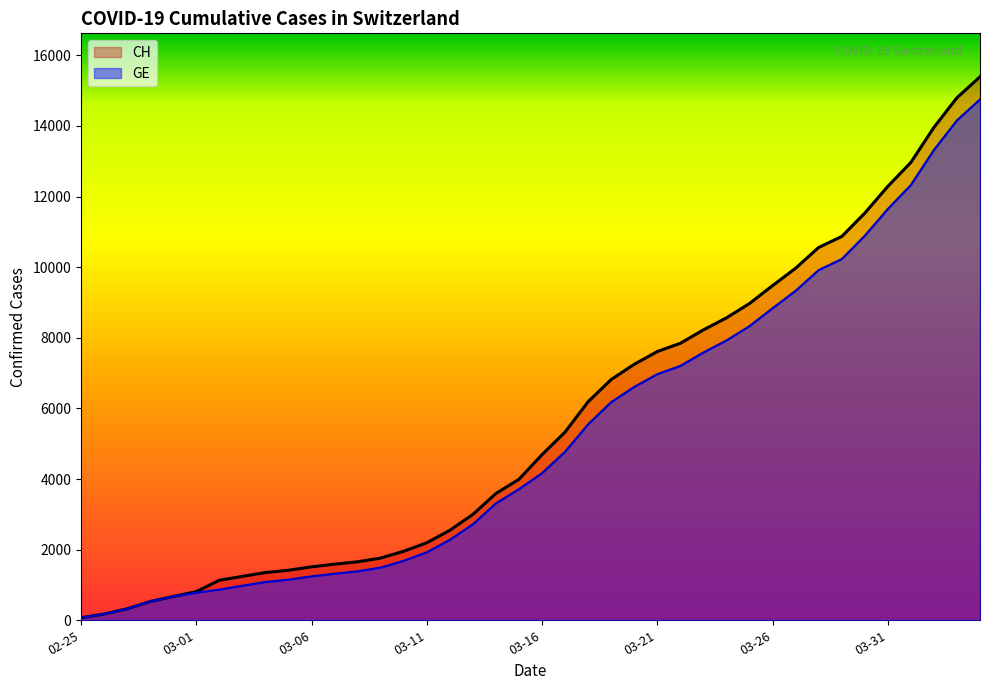

How many lines are shown in the chart?

2